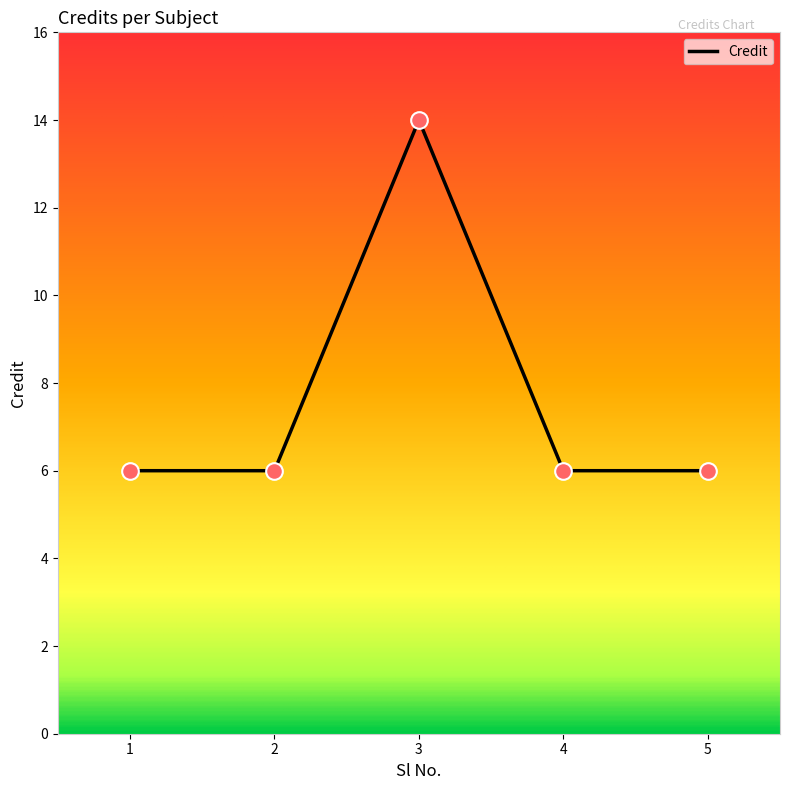

Which has a higher value, 1 or 3?

3